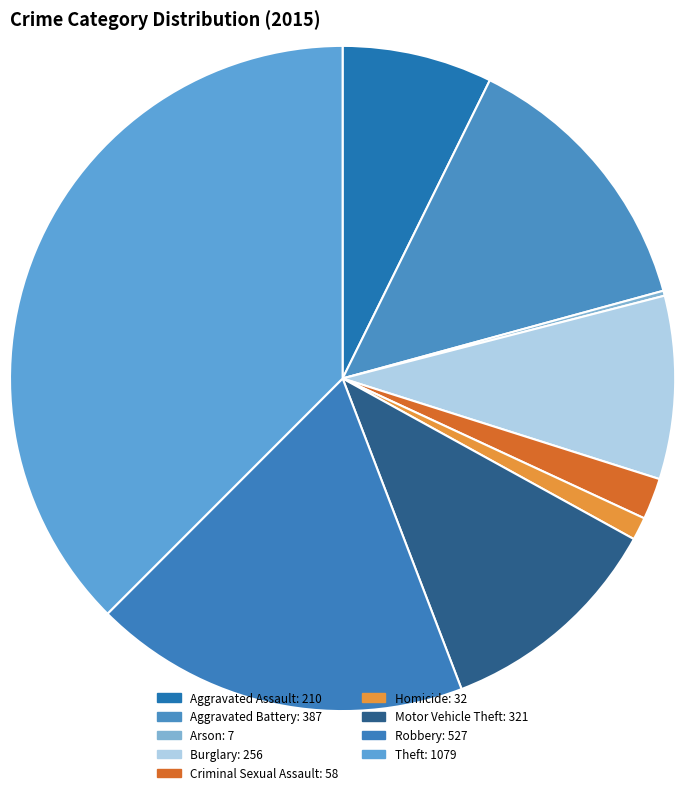

What is the change in value from Arson to Theft?

+1072